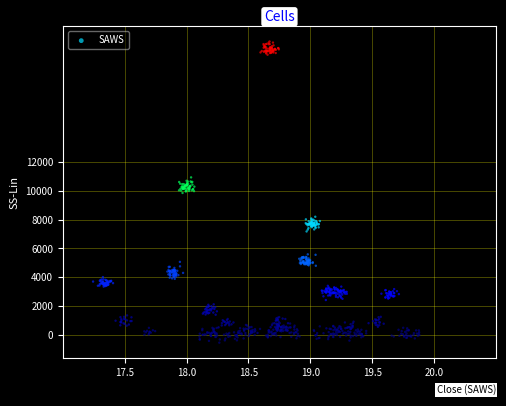

What is the range of X values (max minus min)?

2.6